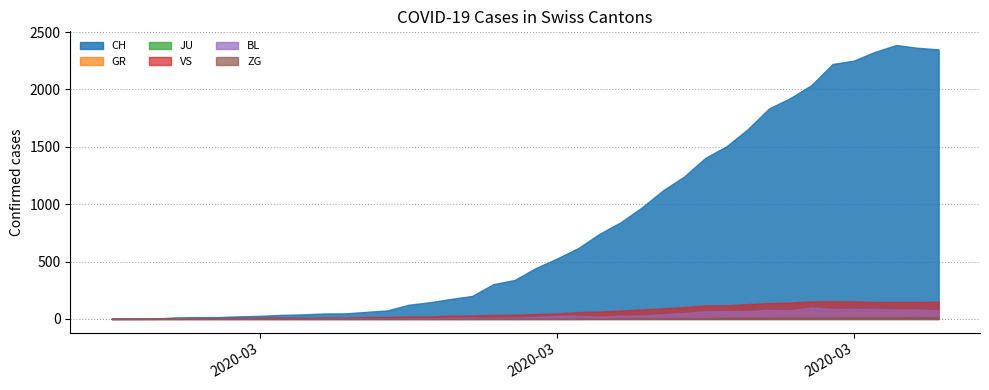

At which category does VS reach its first local valley?

2020-03-05